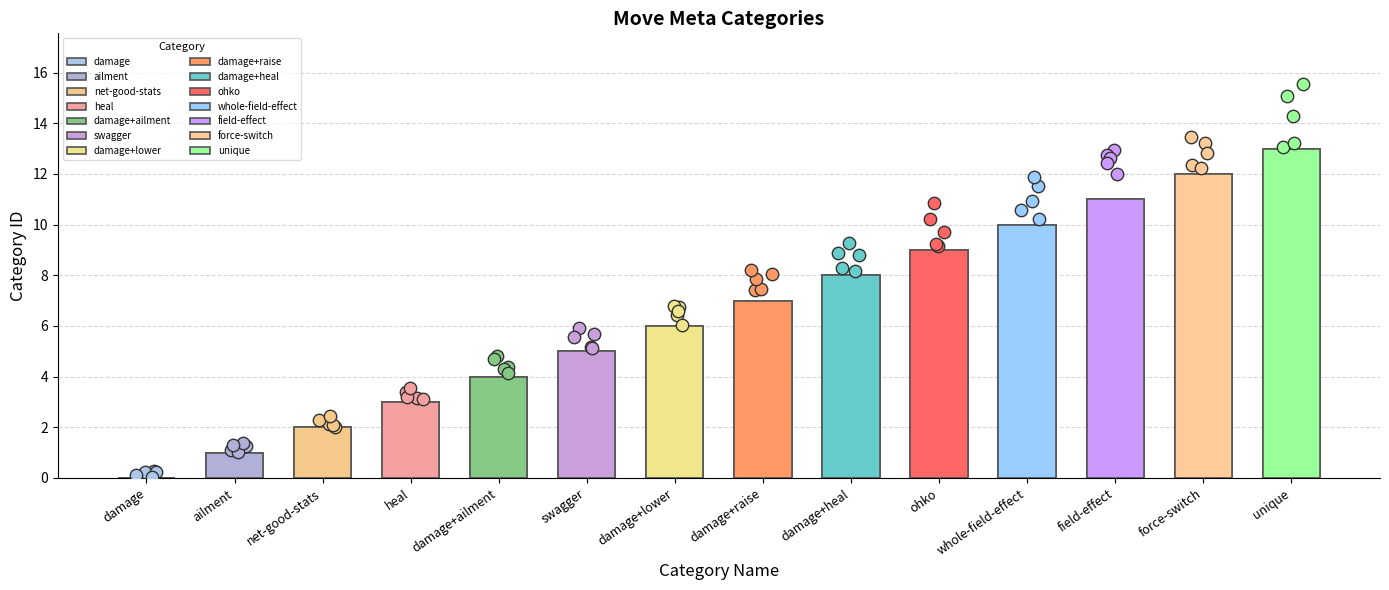

Which has a higher value, damage+heal or field-effect?

field-effect